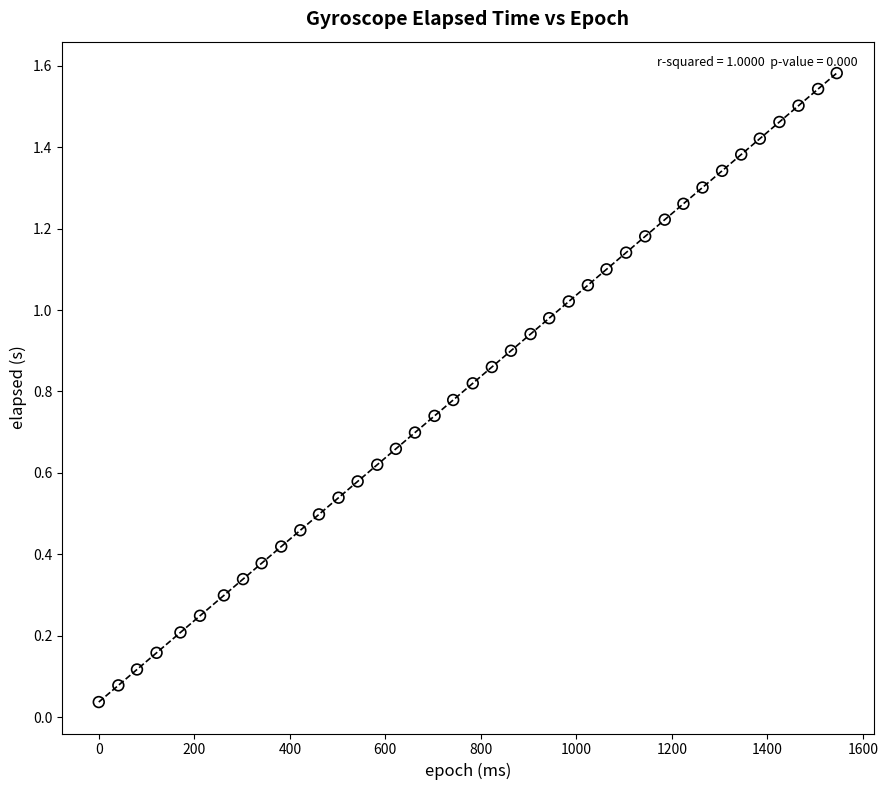

What is the range of X values (max minus min)?

1545.0